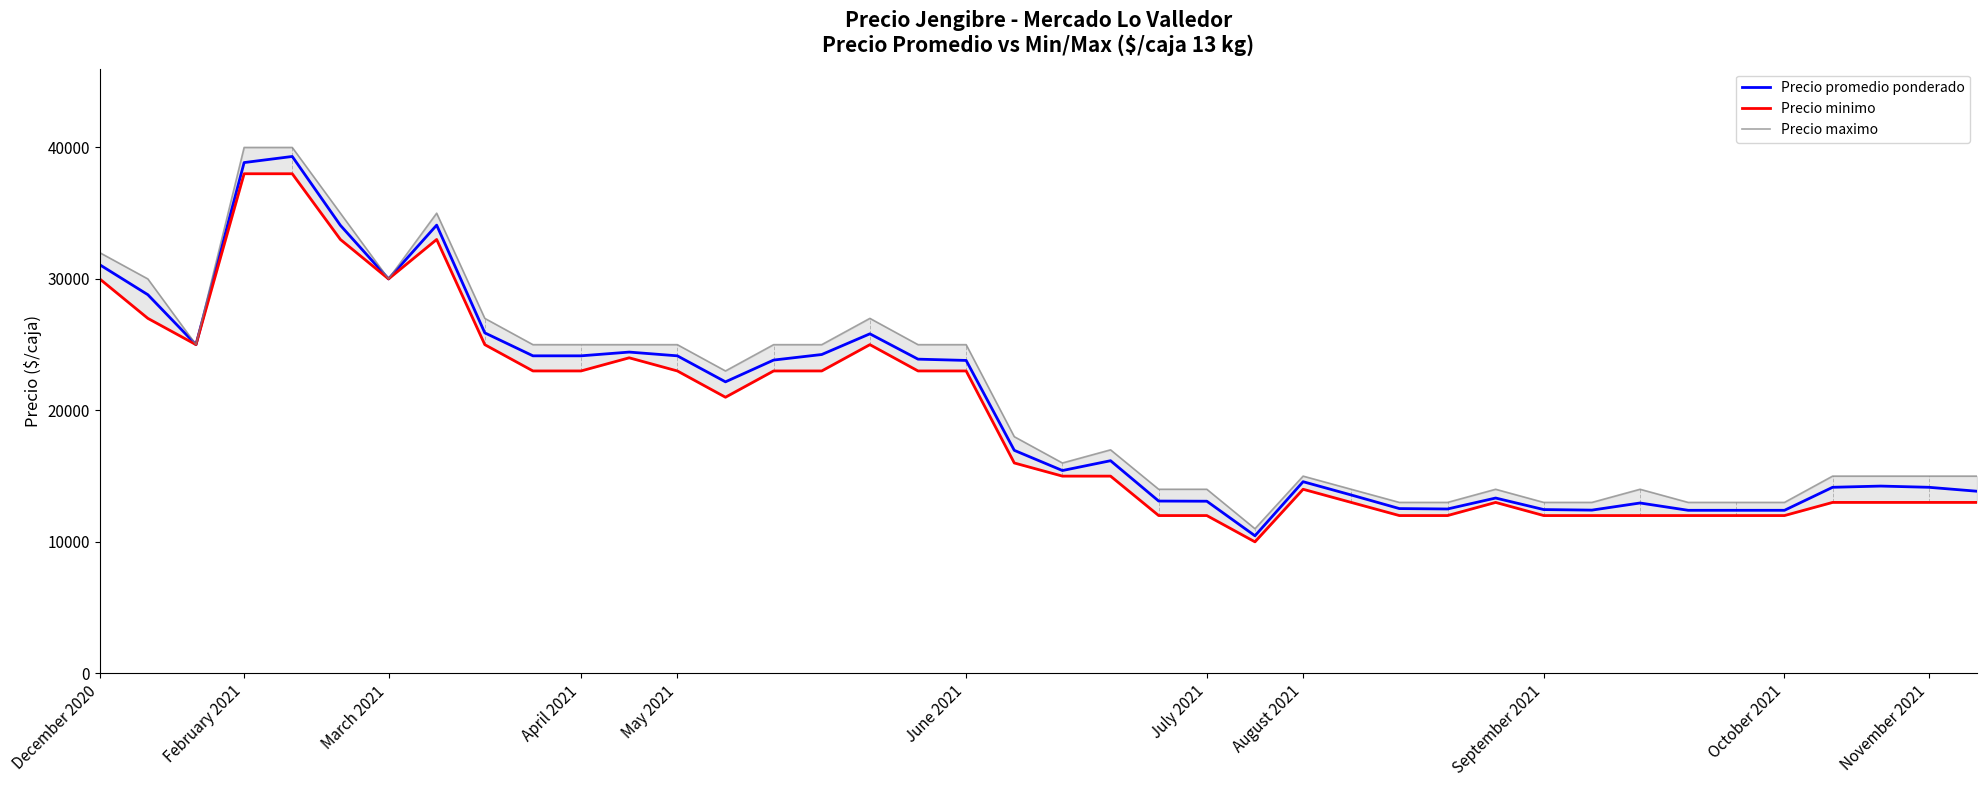

What is the value of the Precio promedio ponderado point at the 1st from the left?

31080